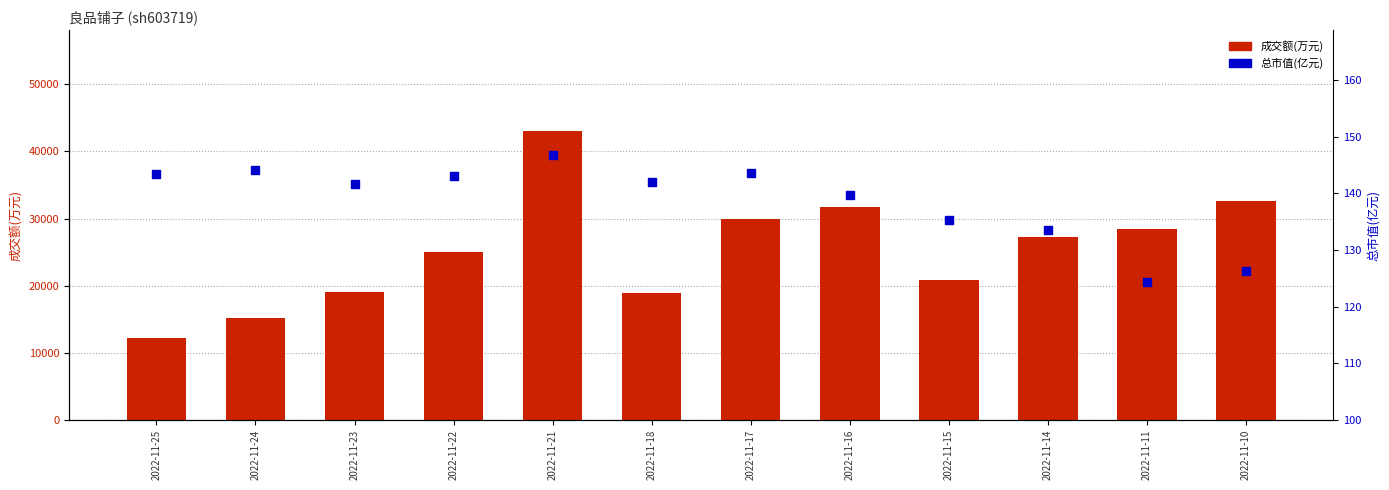

At which category is the sum across all series the highest?

2022-11-21